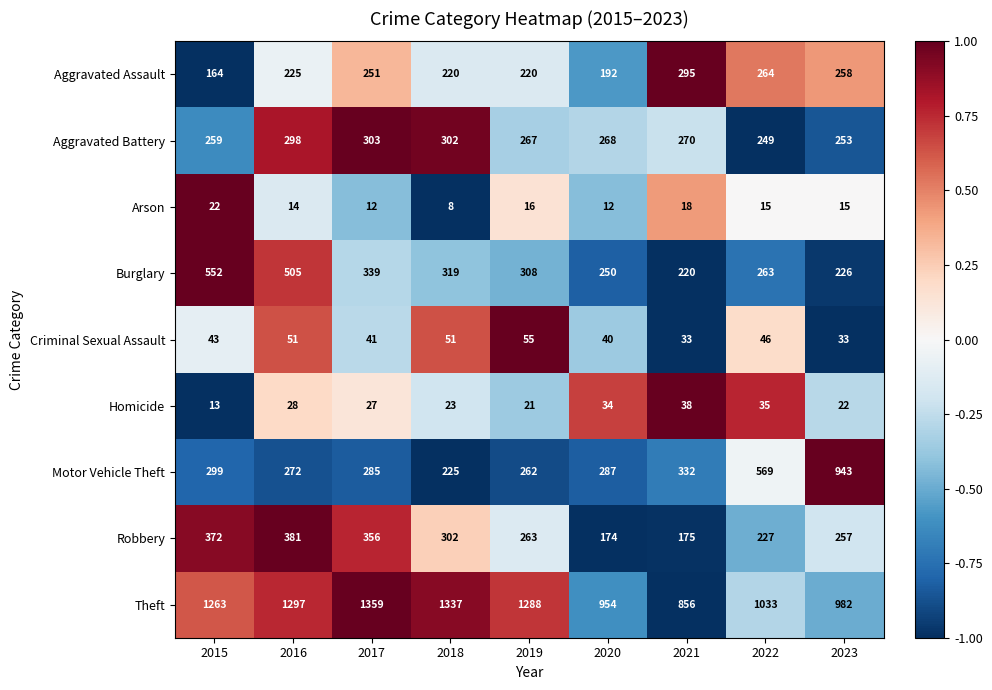

How many values in the Aggravated Battery series are below 268?

4